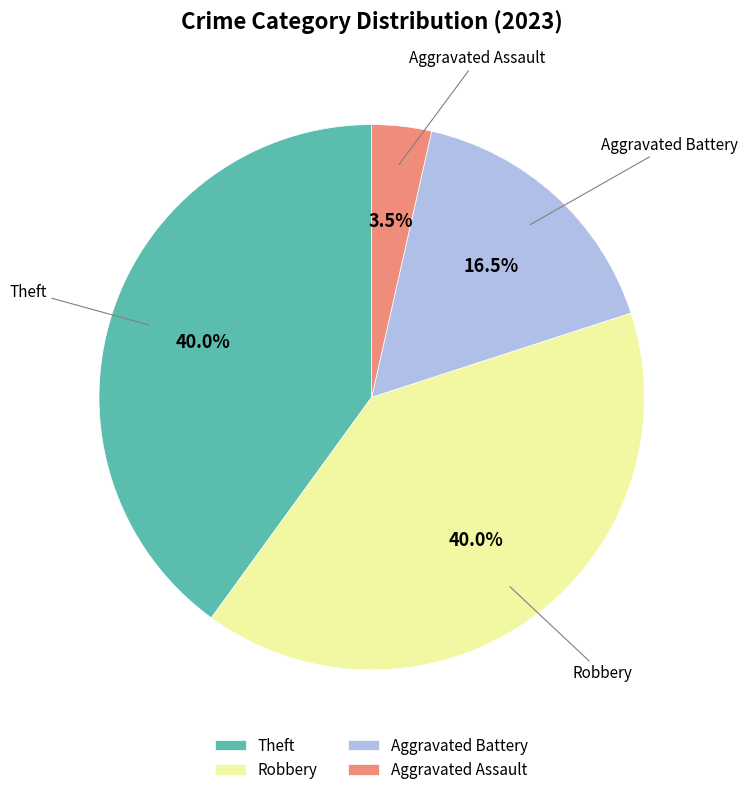

What is the ratio of the value at Robbery to the value at Theft?

1.0